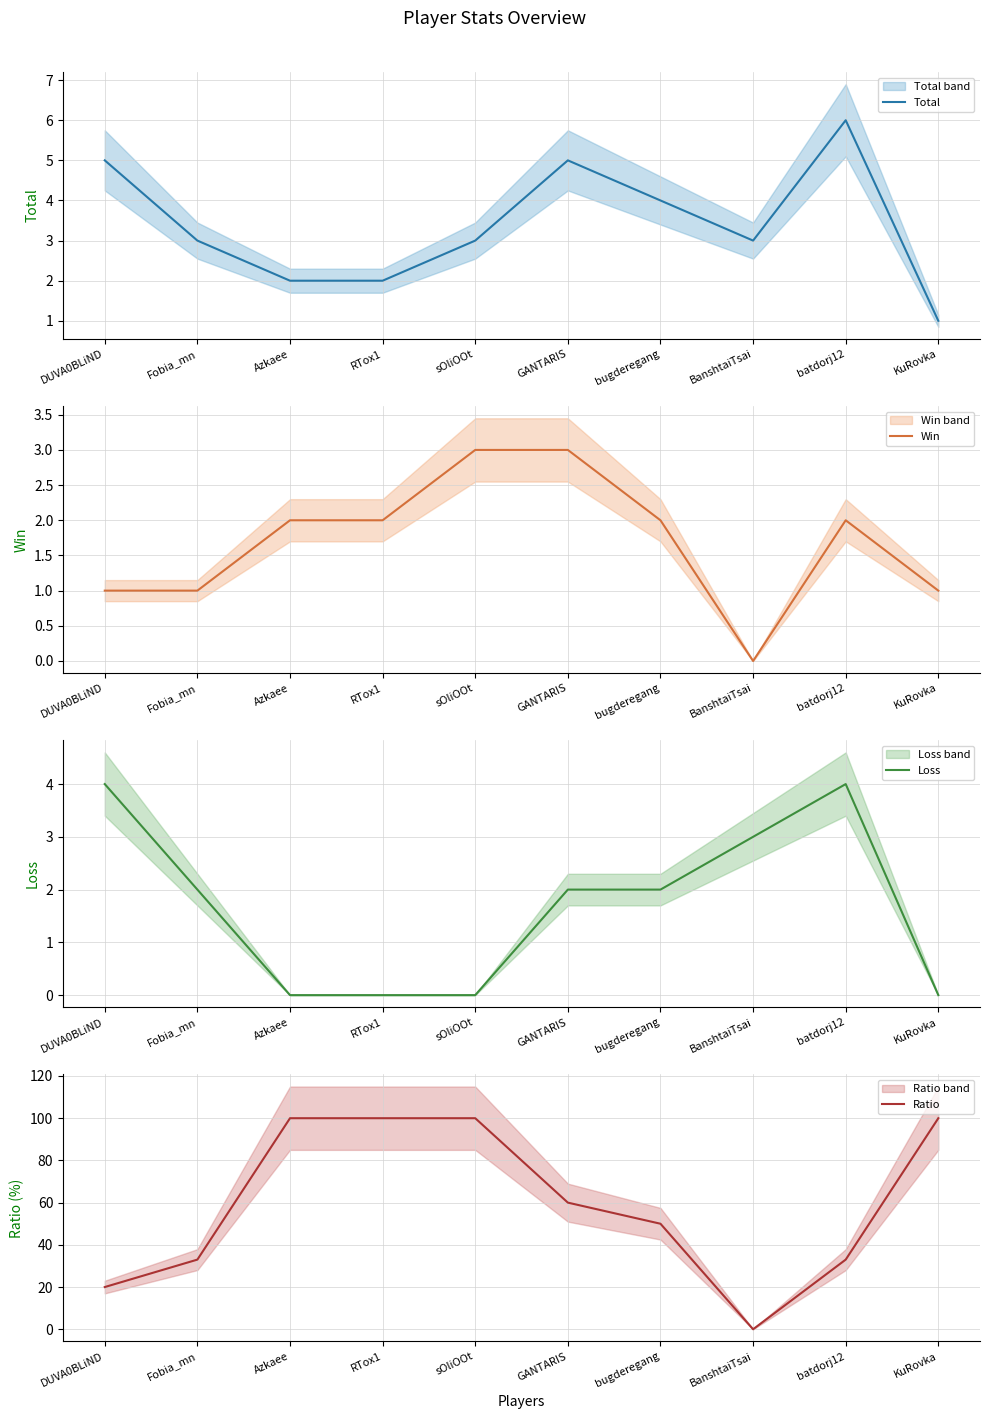

True or false: Win and Ratio intersect in this chart.

False